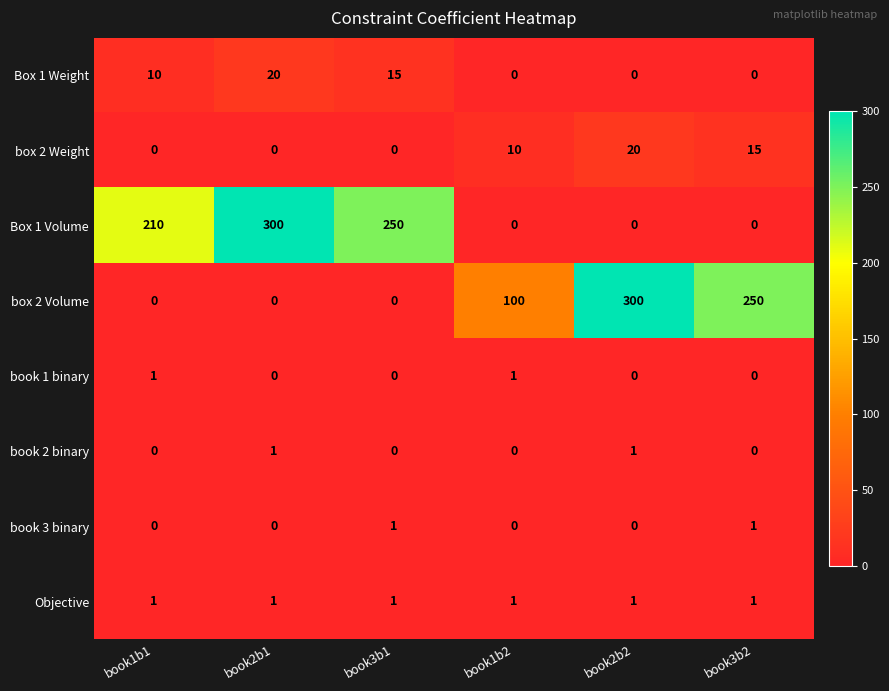

What is the total value across all series at book3b2?

267